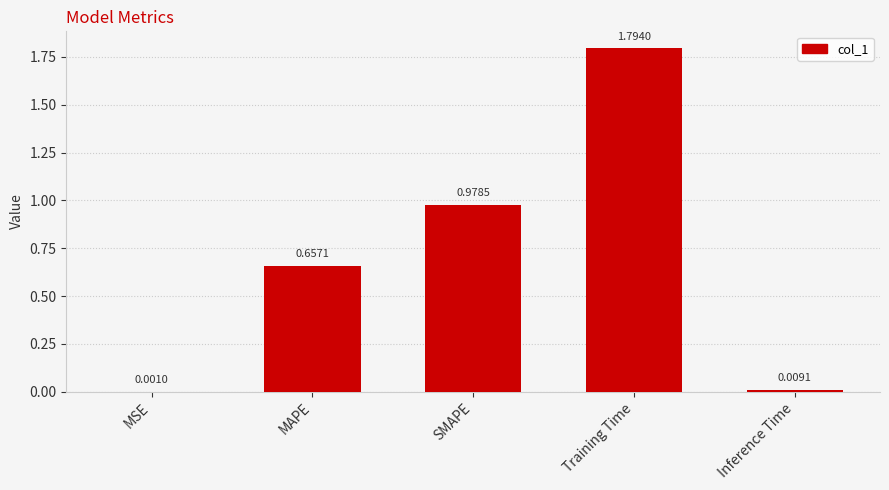

Which category has the highest value across all series?

Training Time